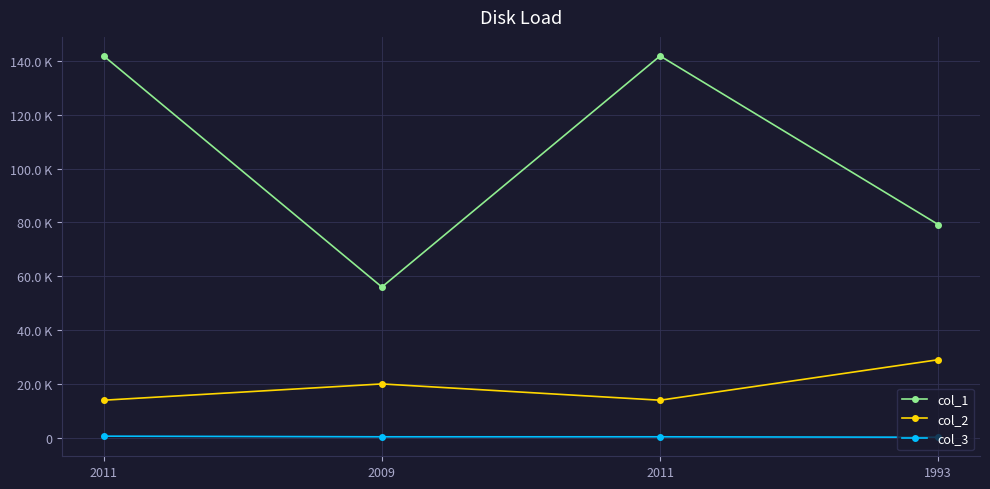

What are all the series names shown in the legend?

col_1, col_2, col_3